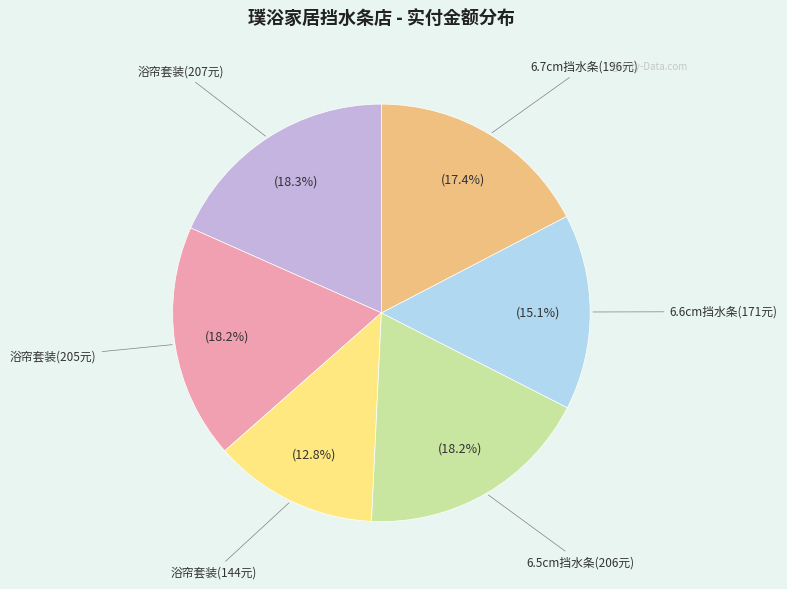

Is there a majority slice in this chart?

No